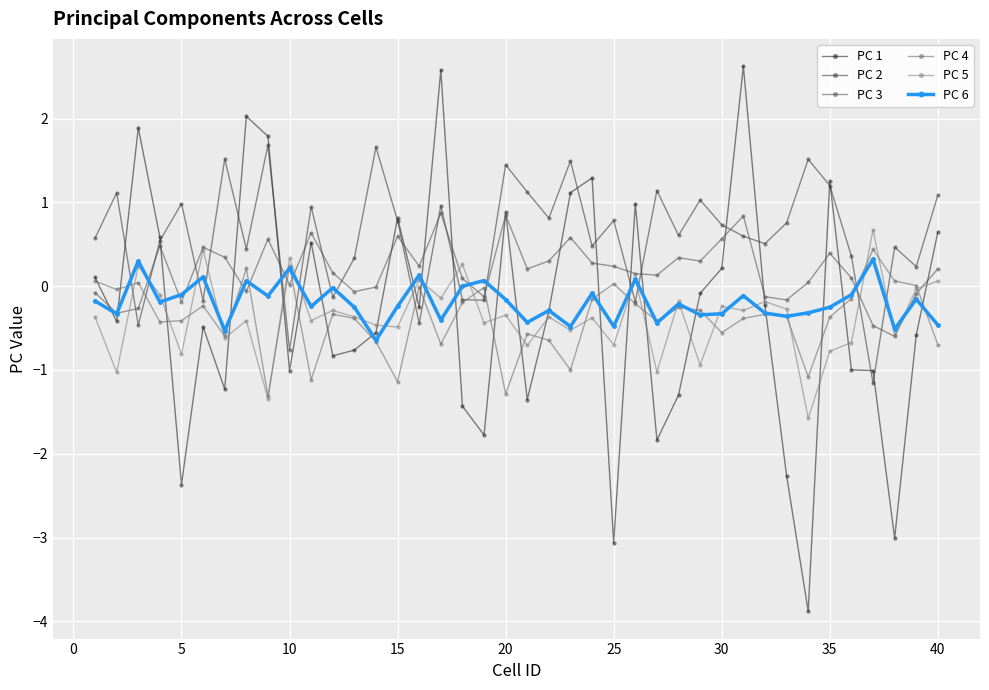

What are all the series names shown in the legend?

PC 1, PC 2, PC 3, PC 4, PC 5, PC 6